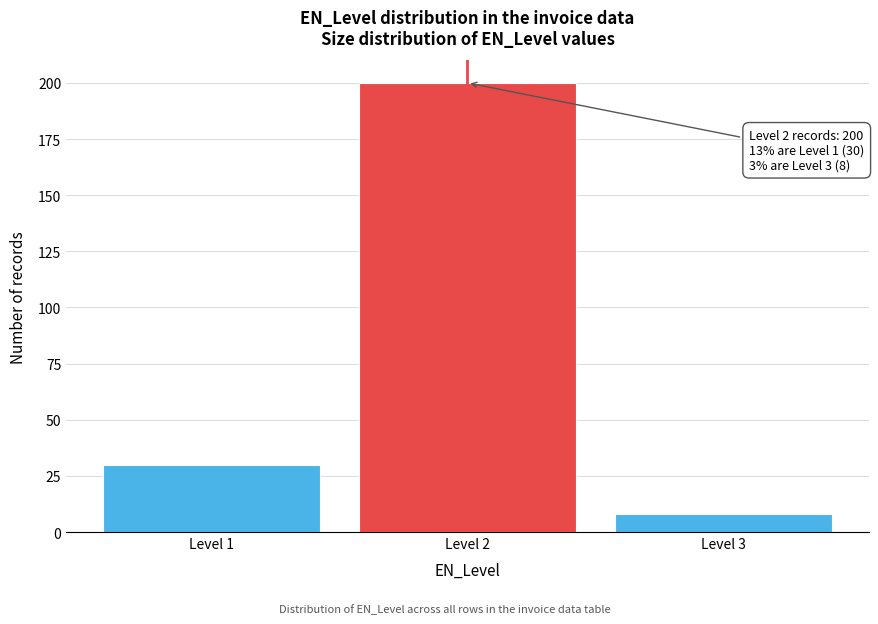

Reading left to right, what are all the values shown in this chart?

30	200	8